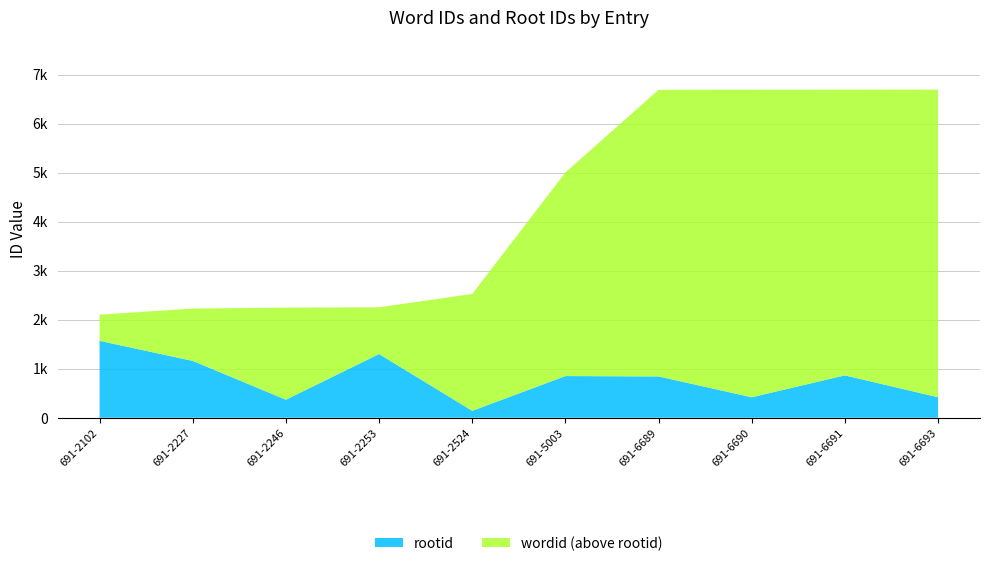

Reading left to right, transcribe all the data shown in this chart.

wordid: 2102	2227	2246	2253	2524	5003	6689	6690	6691	6693
rootid: 1568	1159	367	1299	140	850	842	417	864	417